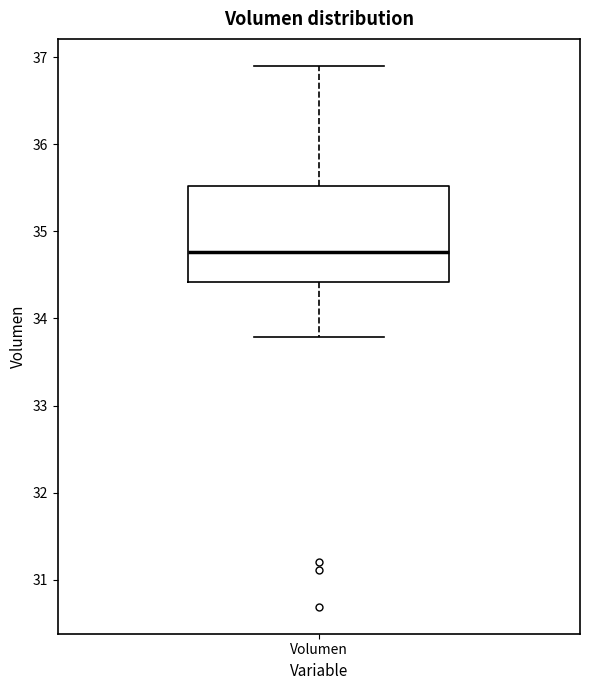

Read this box plot against the y-axis: the position of the median line, the range covered by the box, and the ends of both whiskers. The values are not printed on the chart, so give them approximately, as read against the axis.

median 34.8, box 34.4 to 35.5, whiskers 33.8 to 36.9